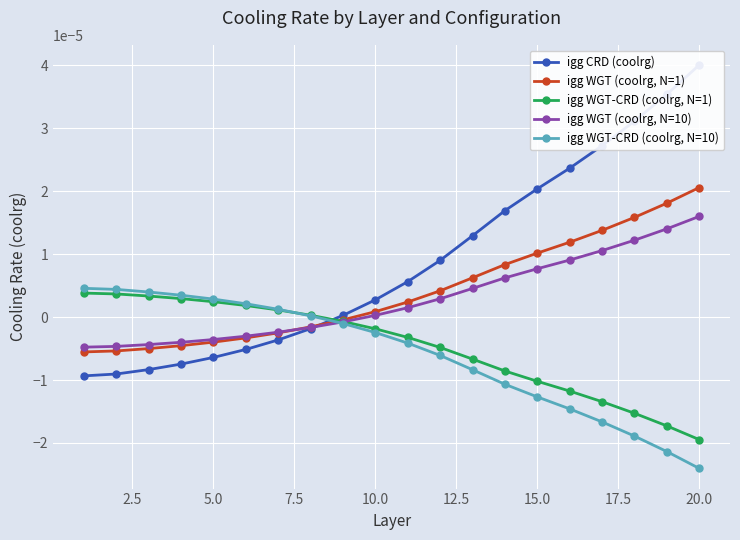

How many series are shown in this chart?

5